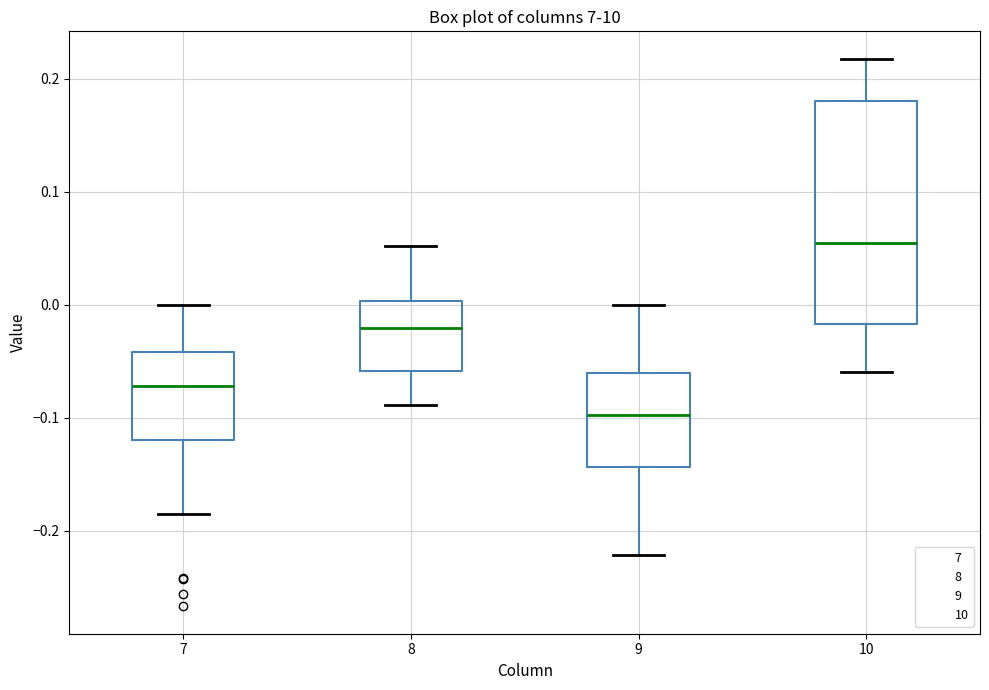

Where does the median line of the box at x = 8 sit on the y-axis? The values are not printed on the chart, so give them approximately, as read against the axis.

-0.02